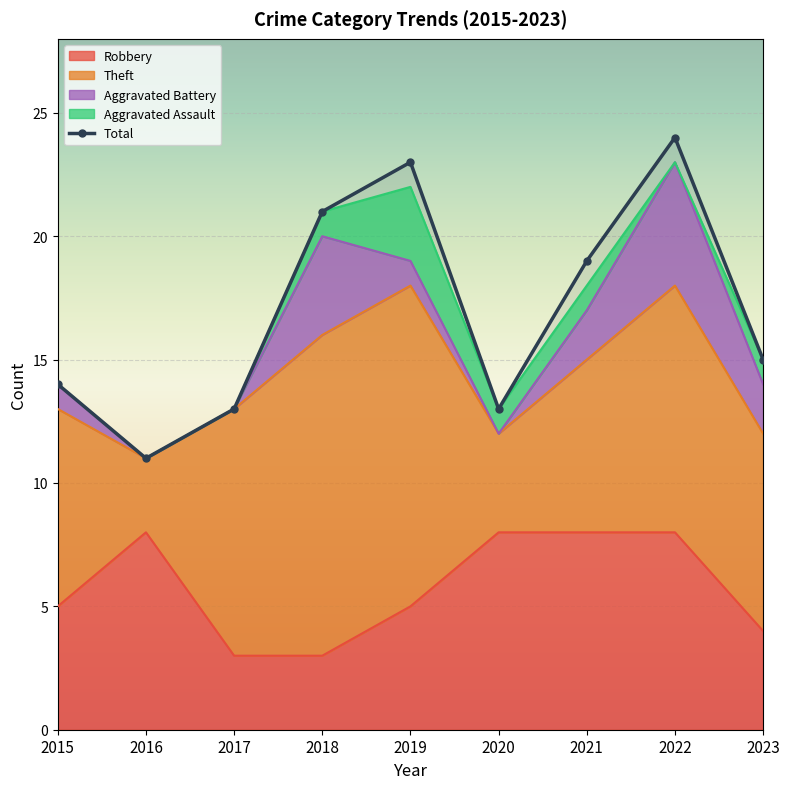

Count the Theft values in the range 7 to 10.

5